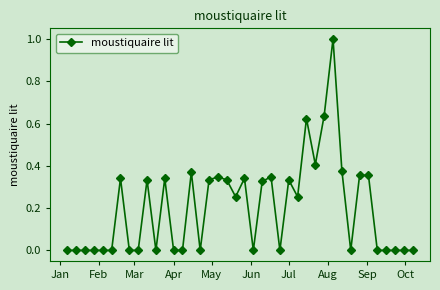

What is the difference between the maximum and minimum values?

1.0